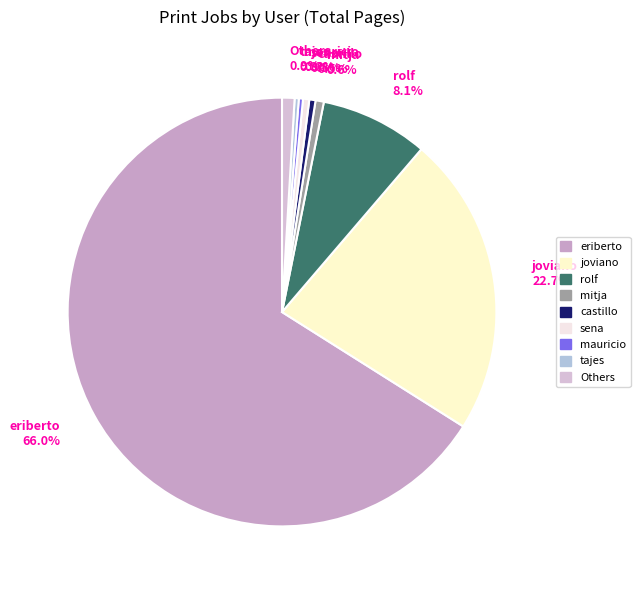

Does tajes 0.3% represent more than half of the total?

No